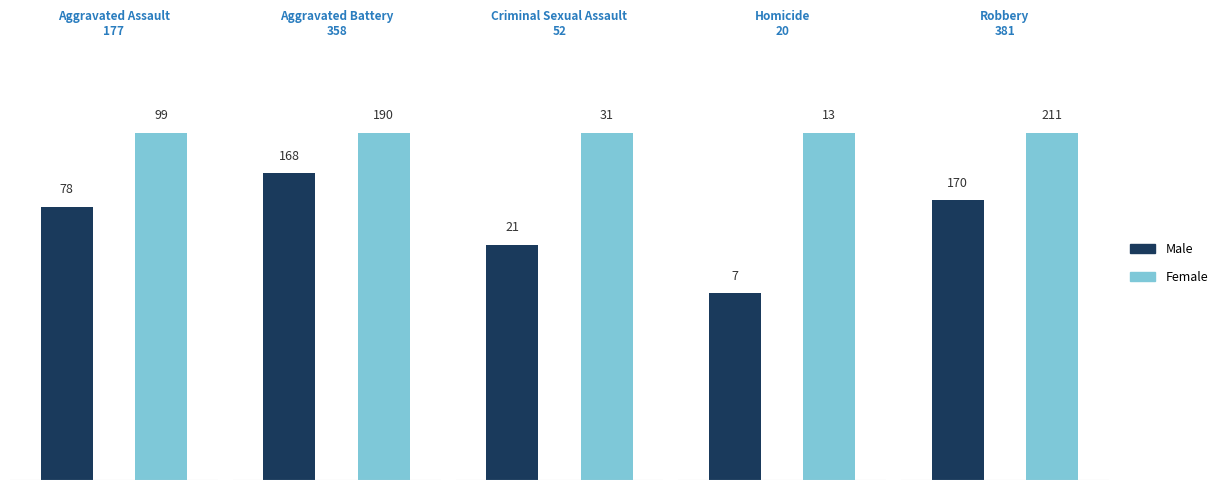

Between Homicide and Robbery, which series saw the biggest shift?

Female